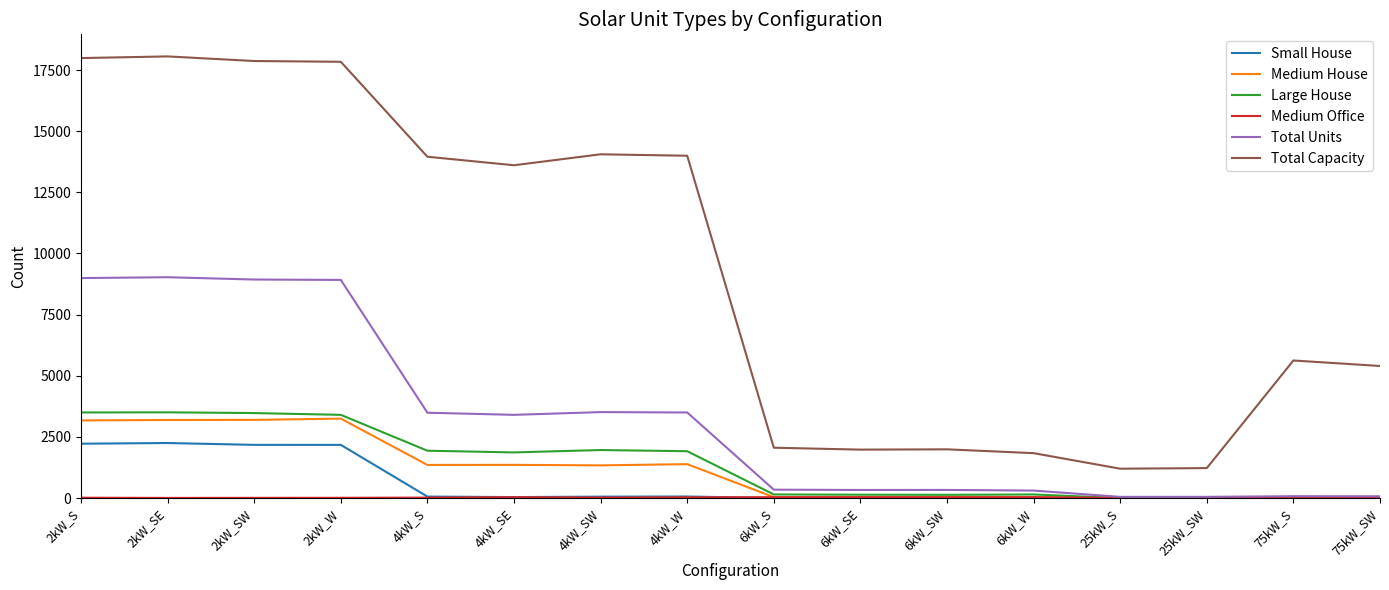

Which series changed the most between 25kW_S and 75kW_S?

Total Capacity